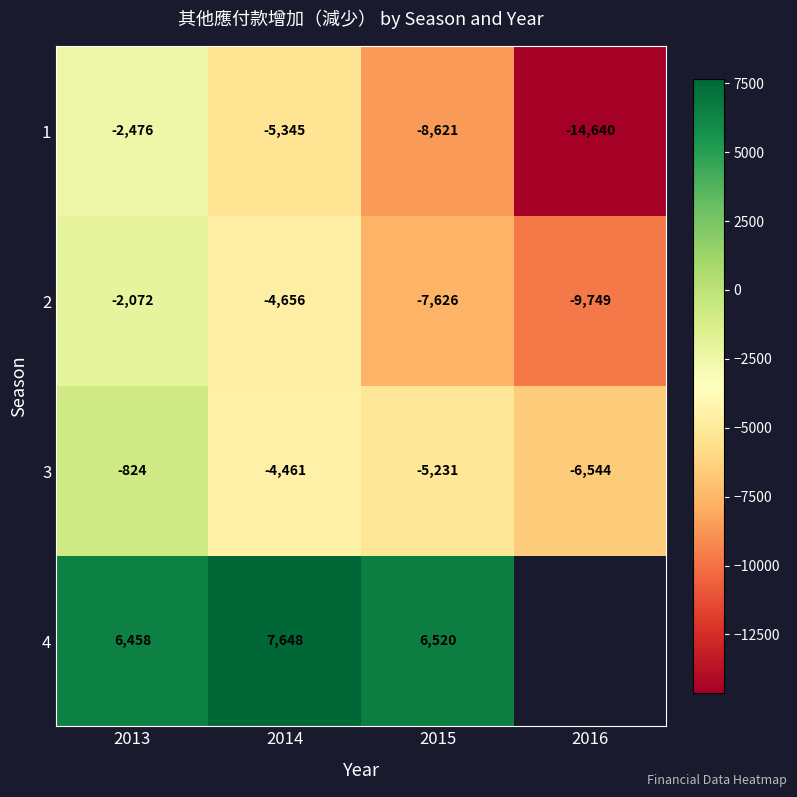

The value of 3 at 2014 is -7563.2. True or false?

False